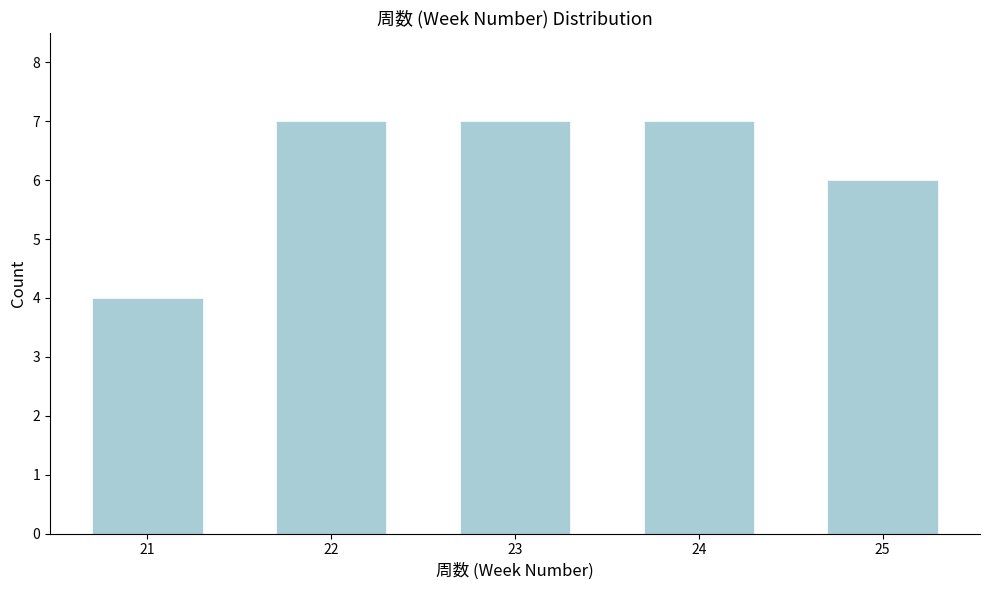

Reading left to right, transcribe all the data shown in this chart.

21=4	22=7	23=7	24=7	25=6